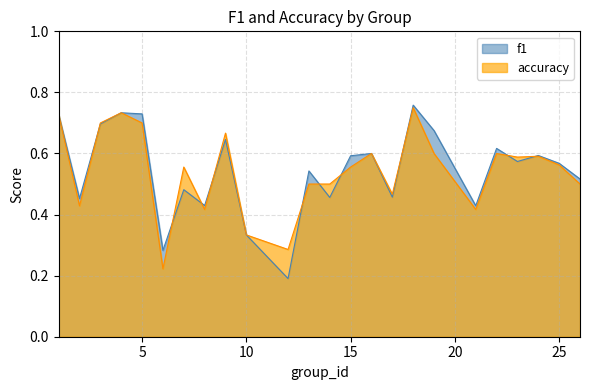

Which has a higher value, 7 or 5?

5